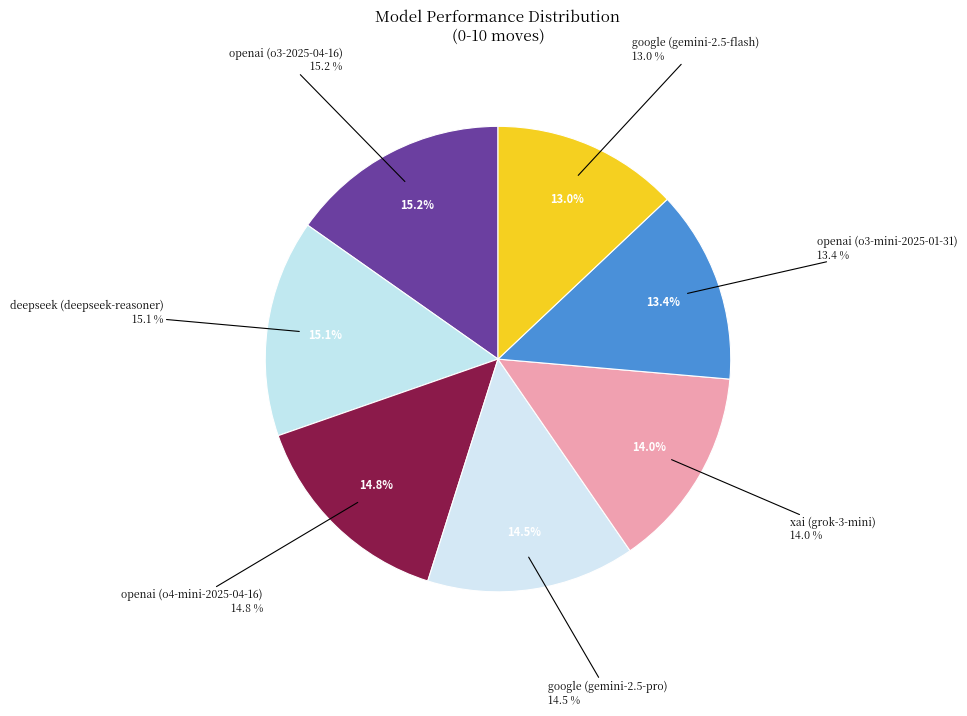

Count the number of slices in the pie.

7